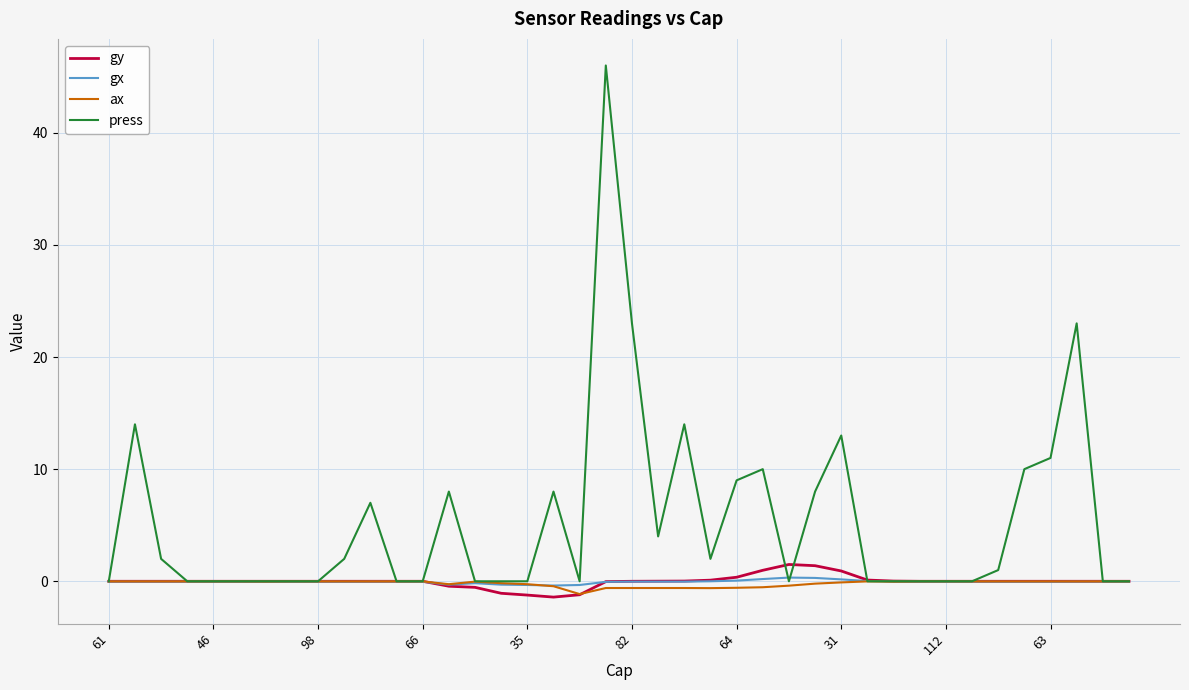

What is the minimum value for ax?

-1.1